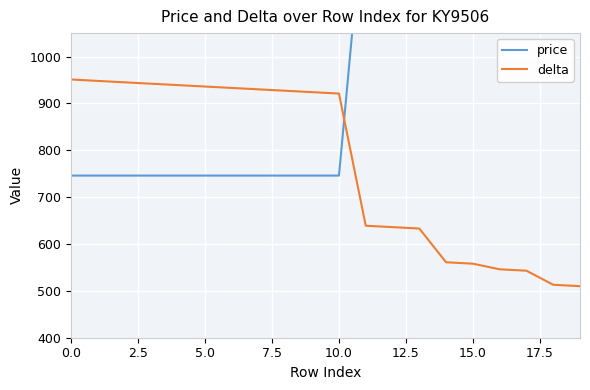

True or false: price and delta intersect in this chart.

True